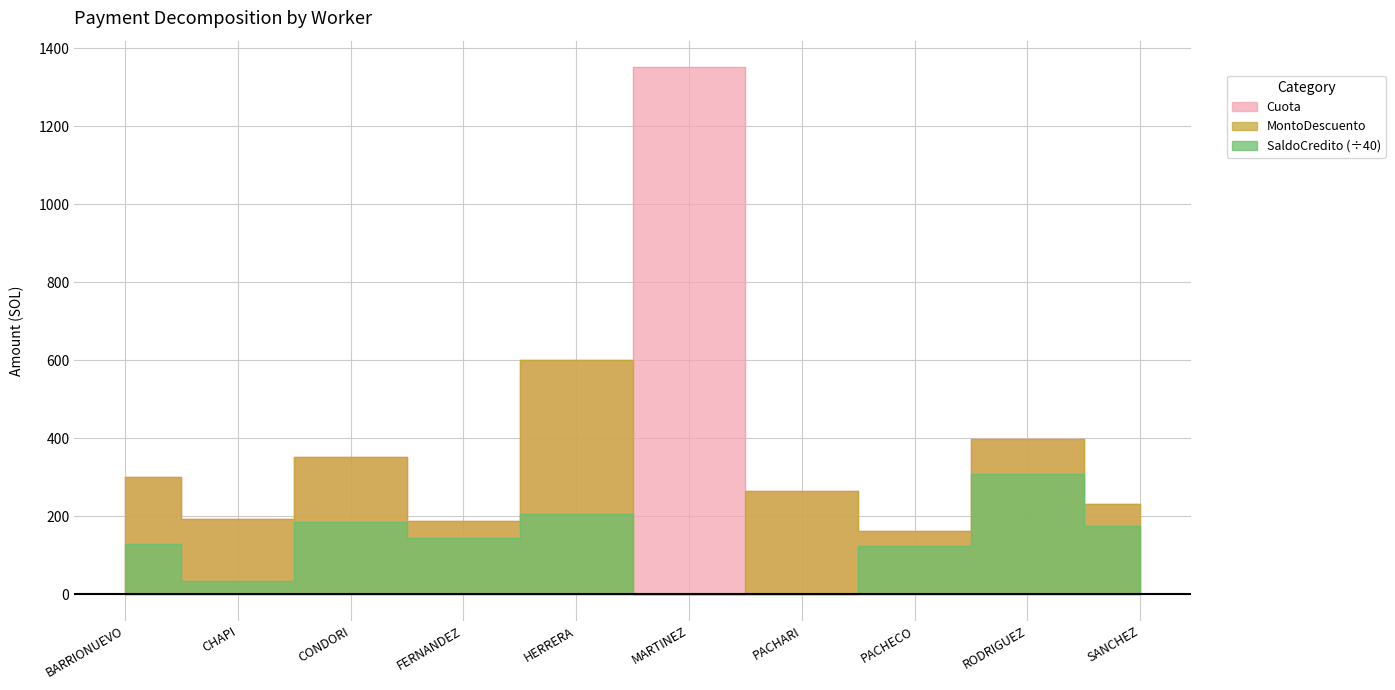

What is the sum of all SaldoCredito values?

1306.4